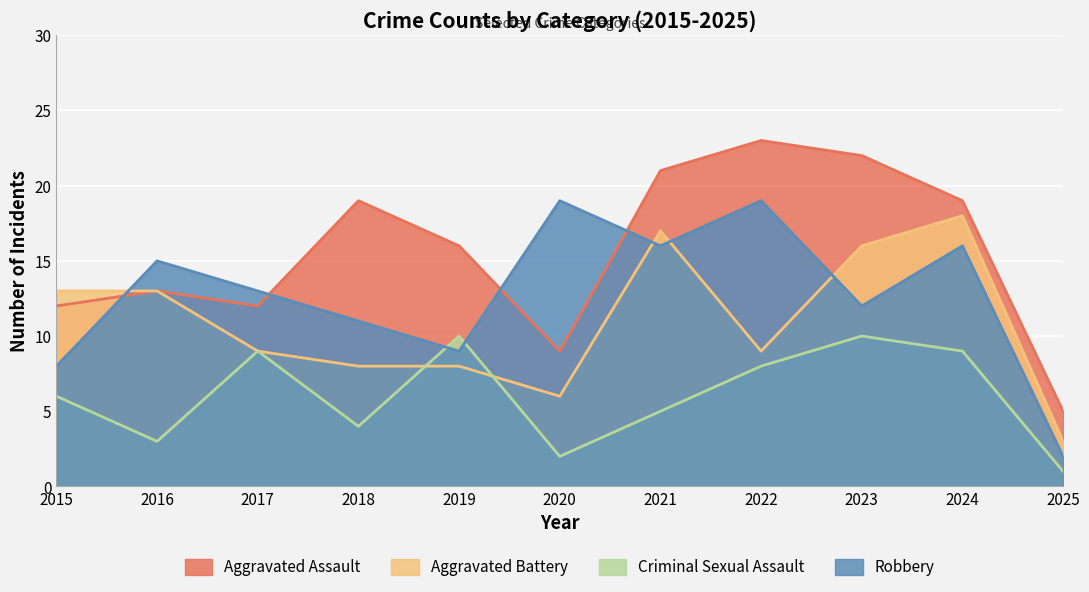

What is the value of the Robbery point at the 5th from the left?

9